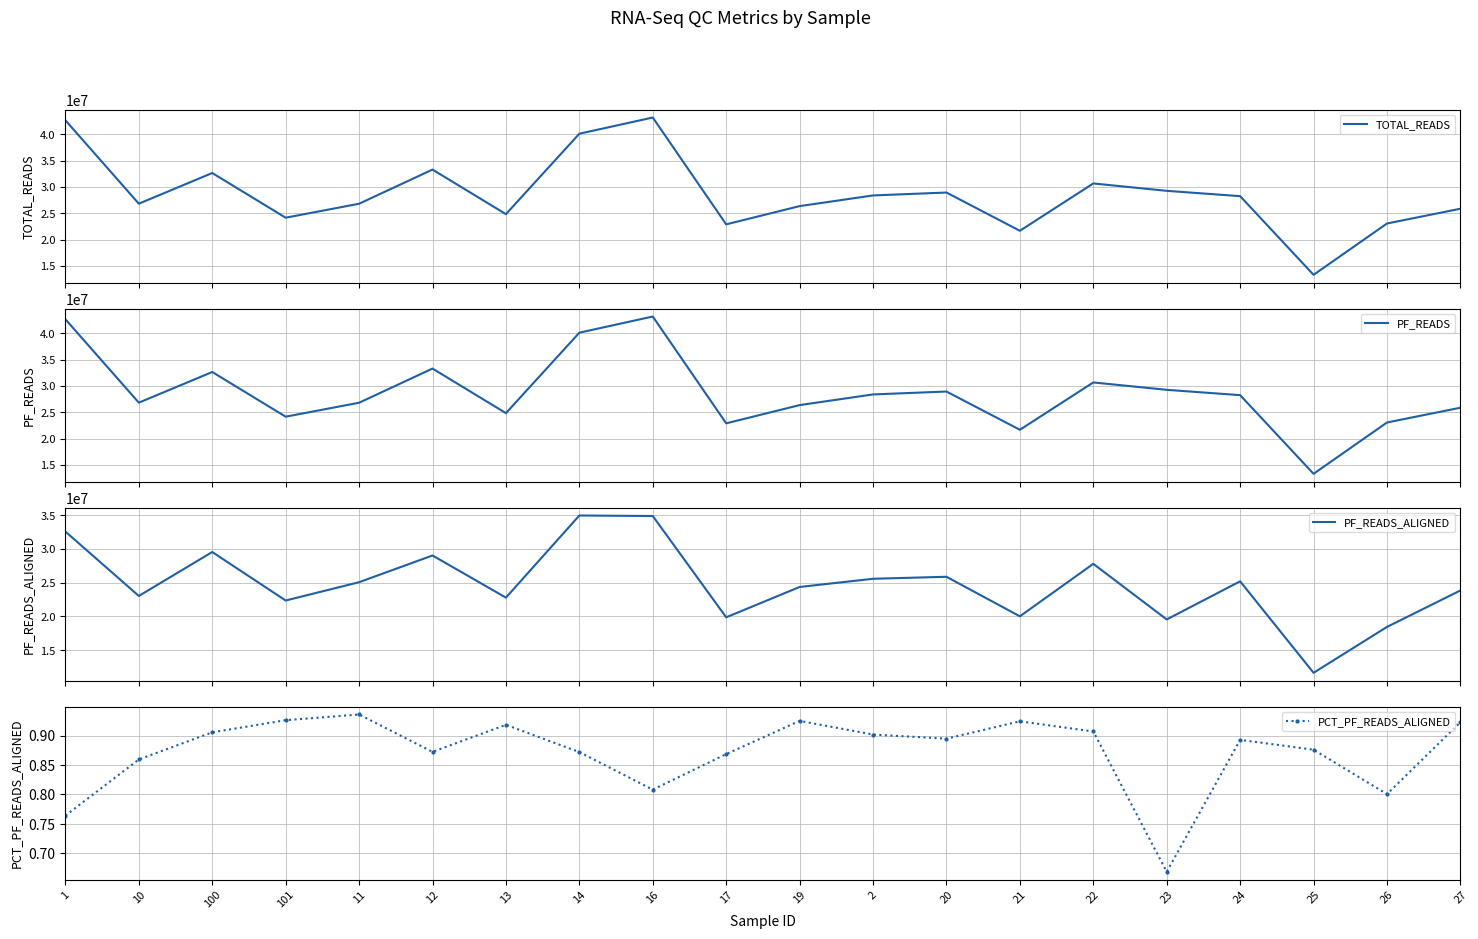

True or false: PF_READS and PF_READS_ALIGNED cross at least once.

False